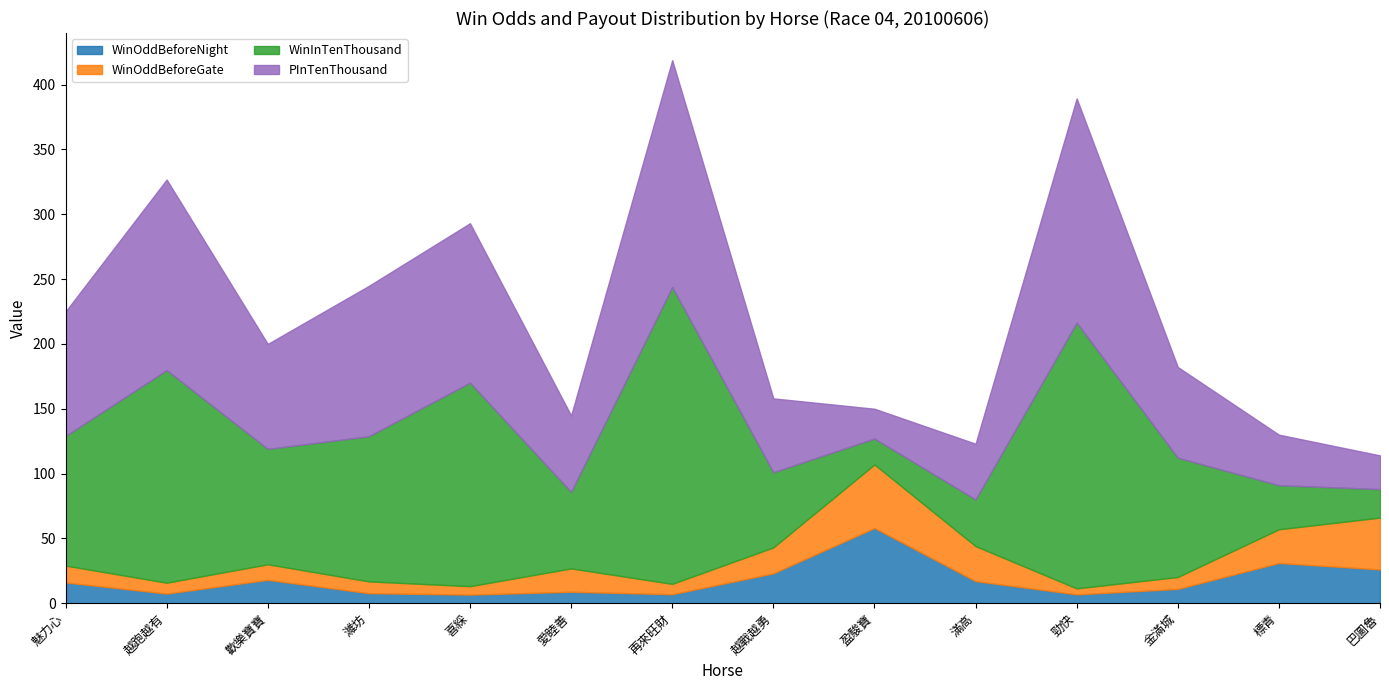

Which series has the largest total across all categories?

WinInTenThousand